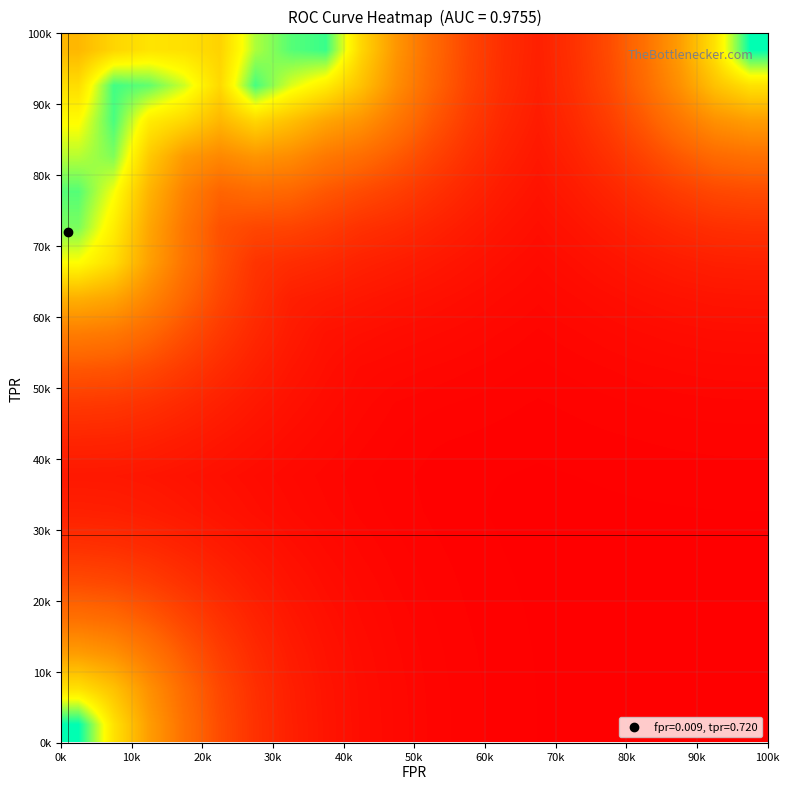

How many distinct data groups are displayed?

20